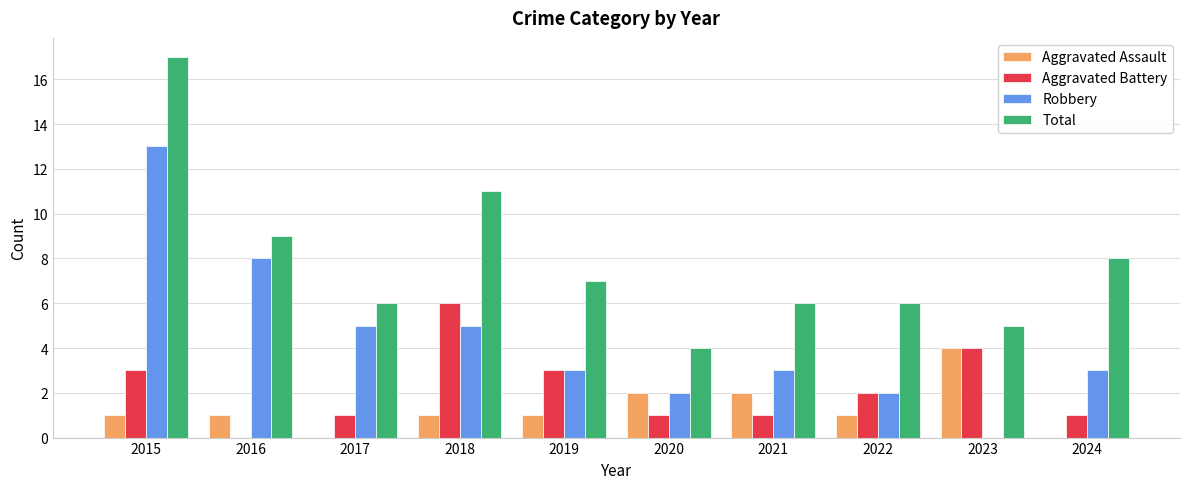

The Robbery series shows 3 at 2017. True or false?

False